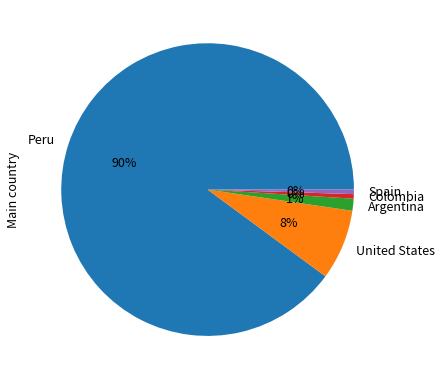

What percentage is the Argentina slice, to the nearest percent?

1%